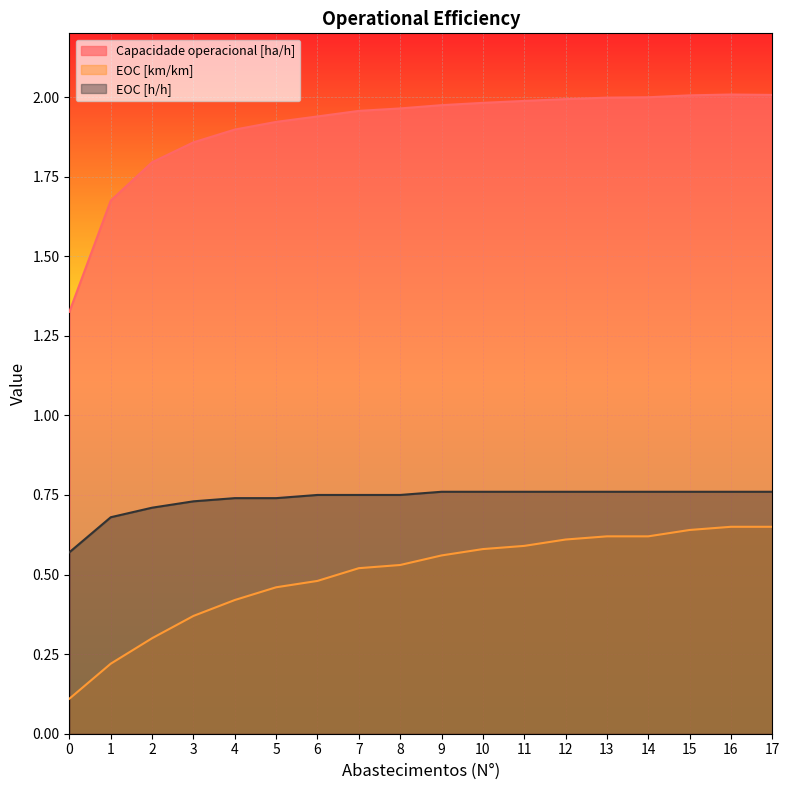

What is the difference between the second highest and minimum values in the EOC [km/km] series?

0.5